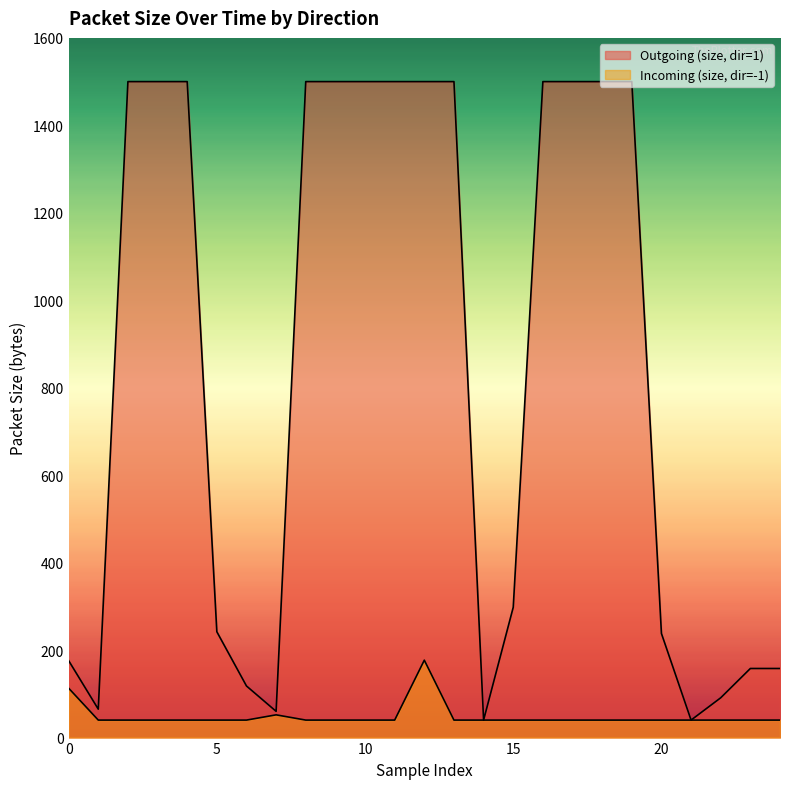

How many interior local peaks does the Incoming (size, dir=-1) series have?

2